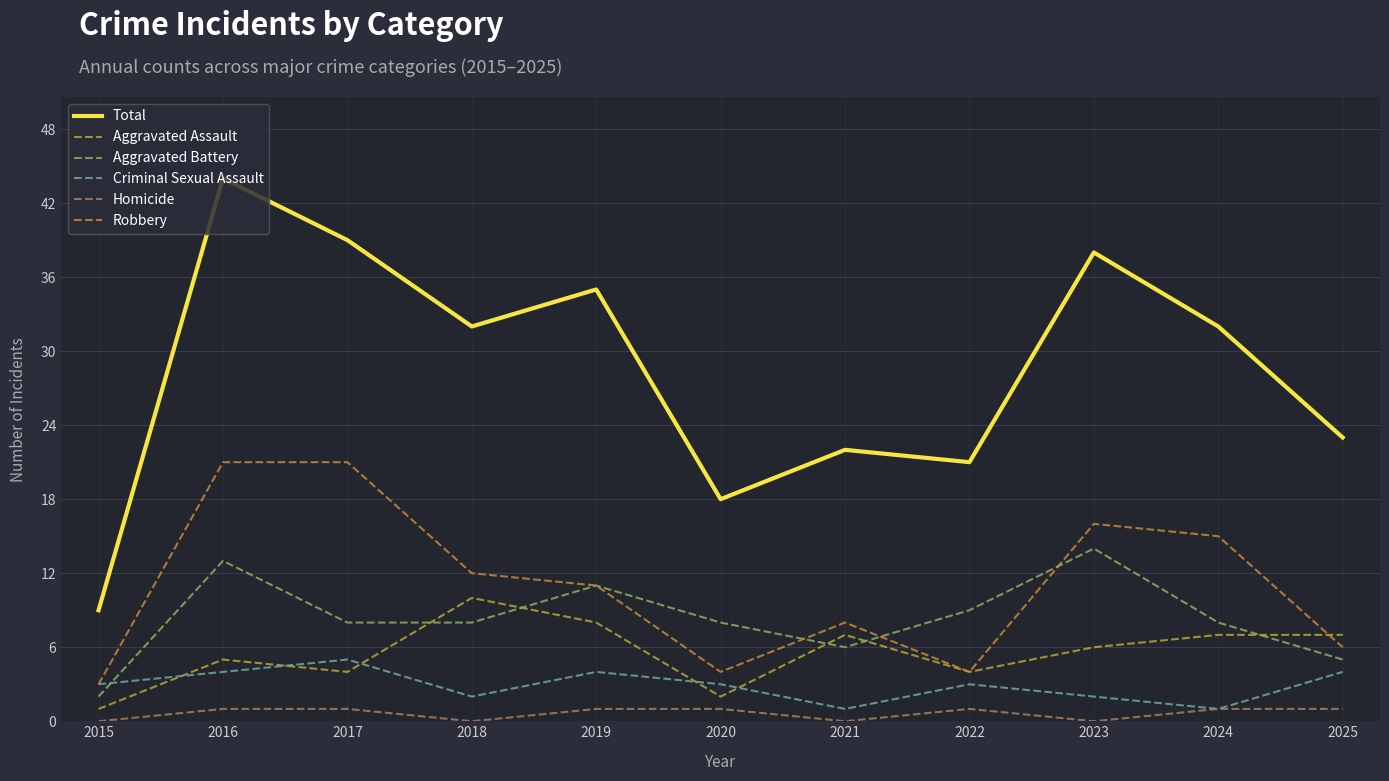

Is this an area chart (filled region under the line)?

No